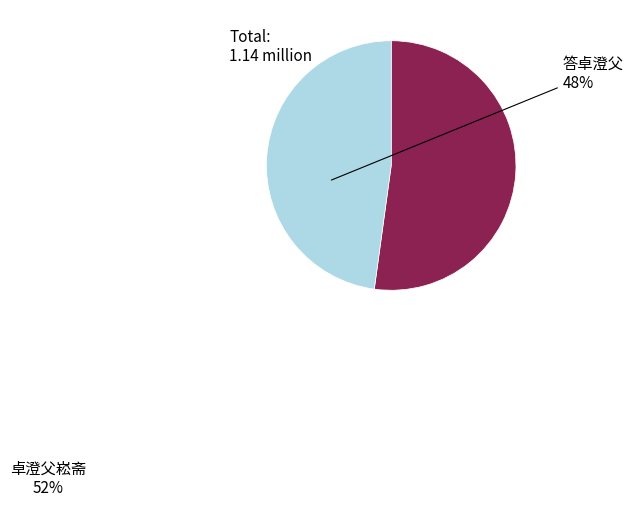

How many slices are in this pie chart?

2